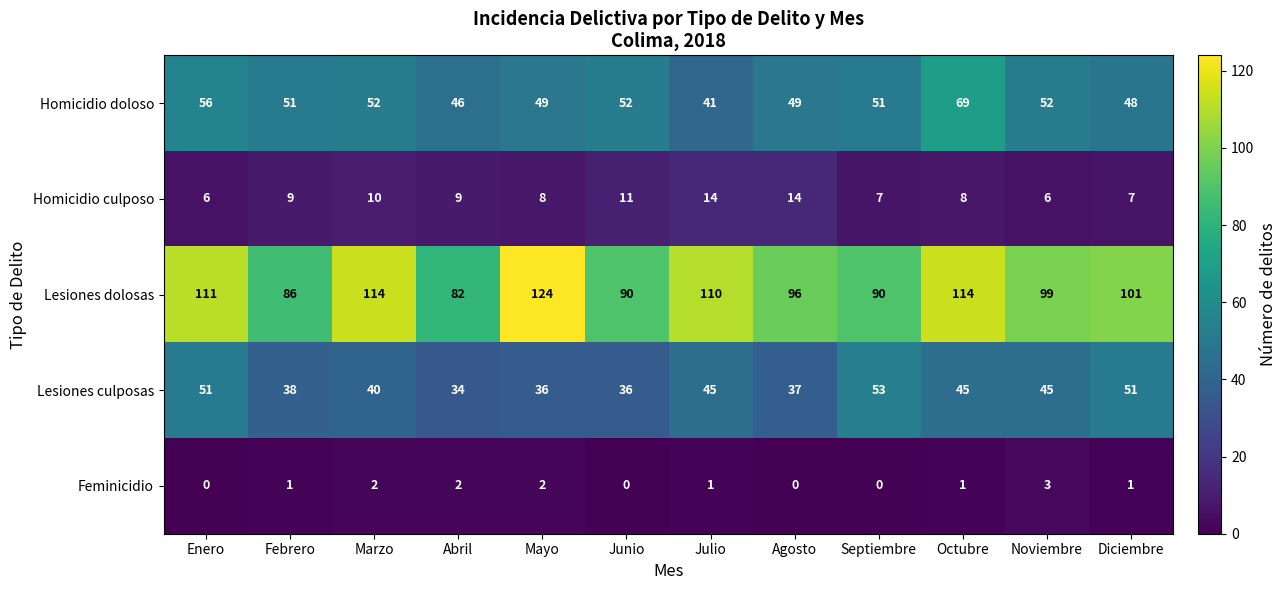

Rank the series at Septiembre from highest to lowest value.

Lesiones dolosas, Lesiones culposas, Homicidio doloso, Homicidio culposo, Feminicidio